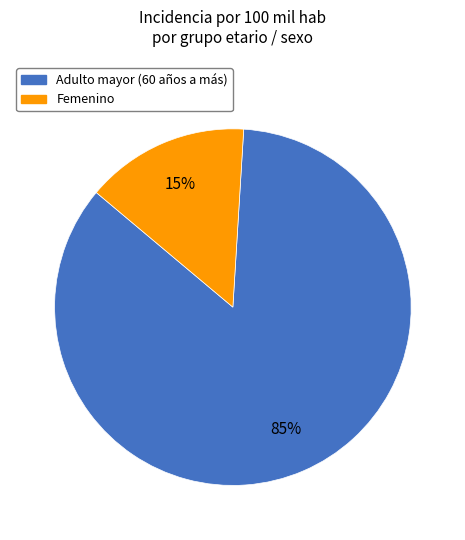

Is the sum of Femenino and Adulto mayor (60 años a más) greater than half?

Yes